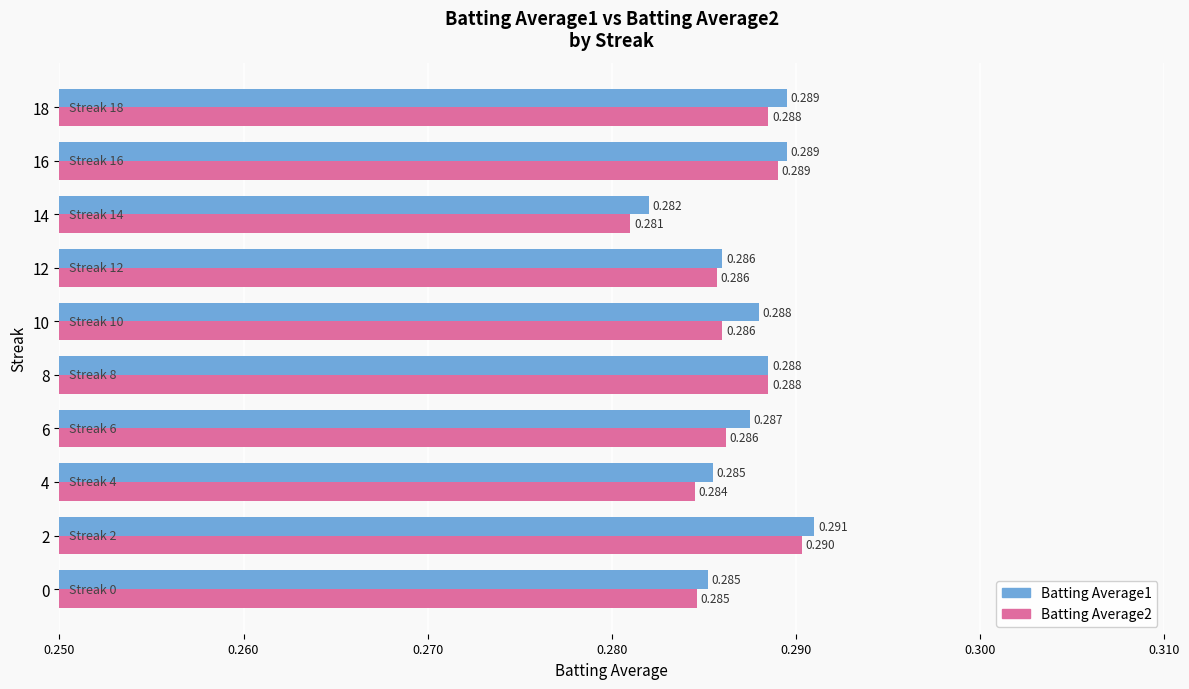

Count the number of categories in the chart.

10